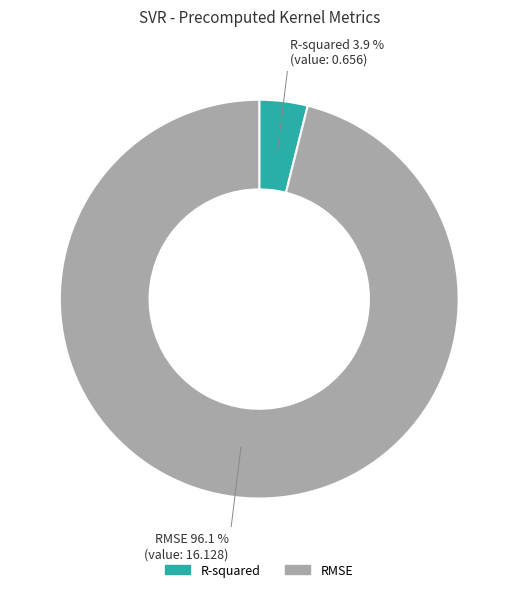

What is the total percentage of RMSE and R-squared?

100.0%